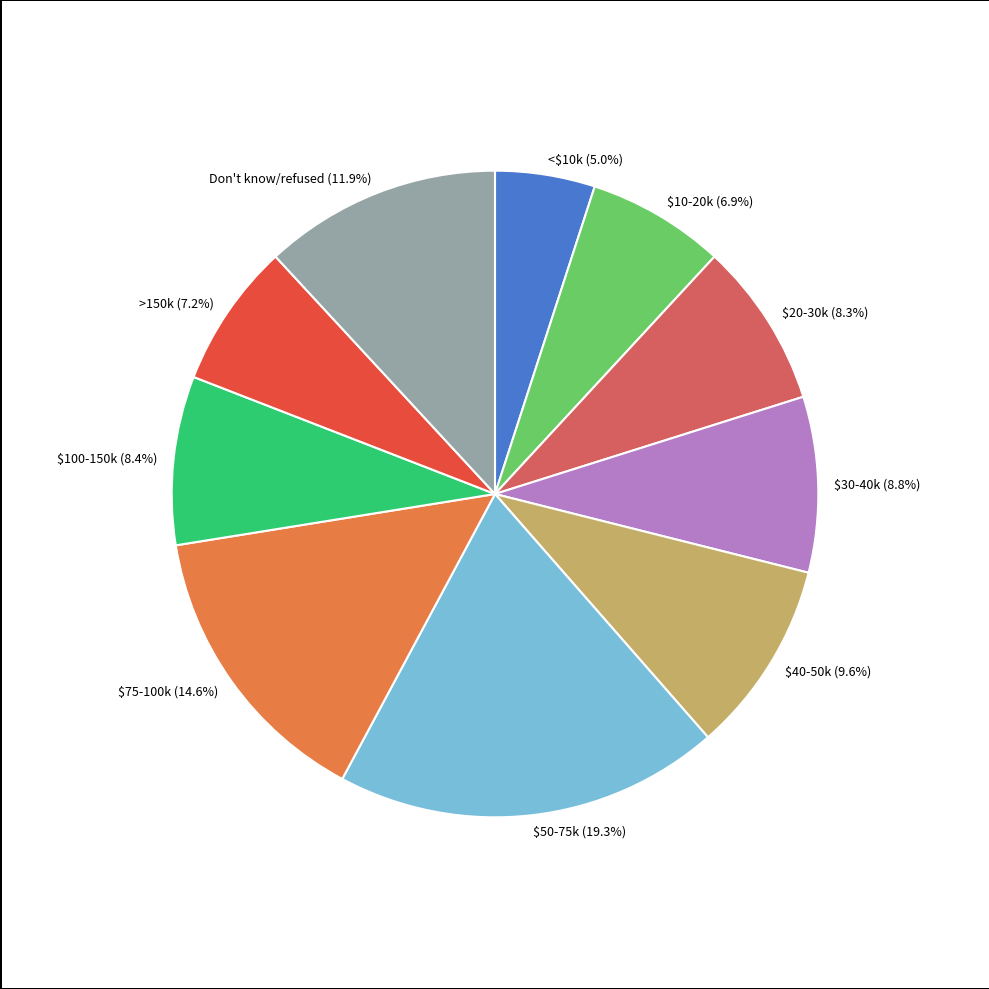

To the nearest percent, what percentage of the pie is $30-40k?

9%